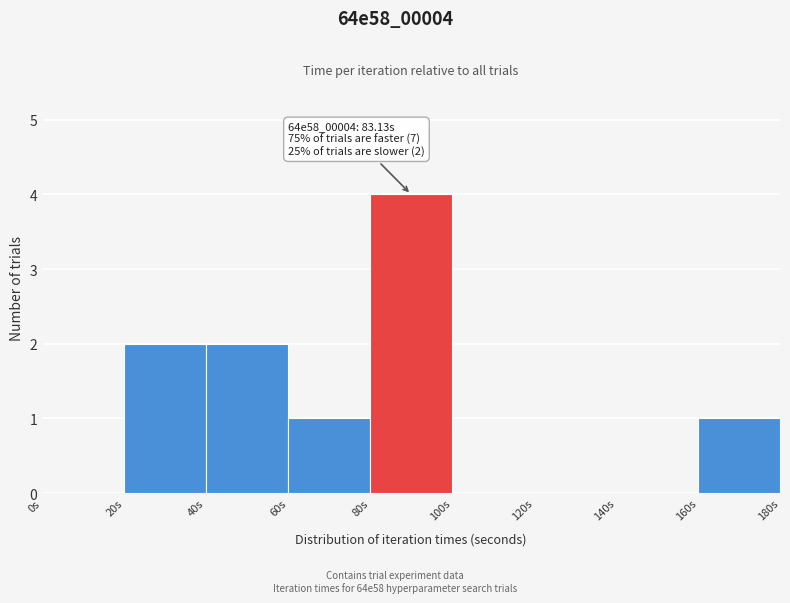

Over which range of the x-axis is the bar tallest?

80 to 100